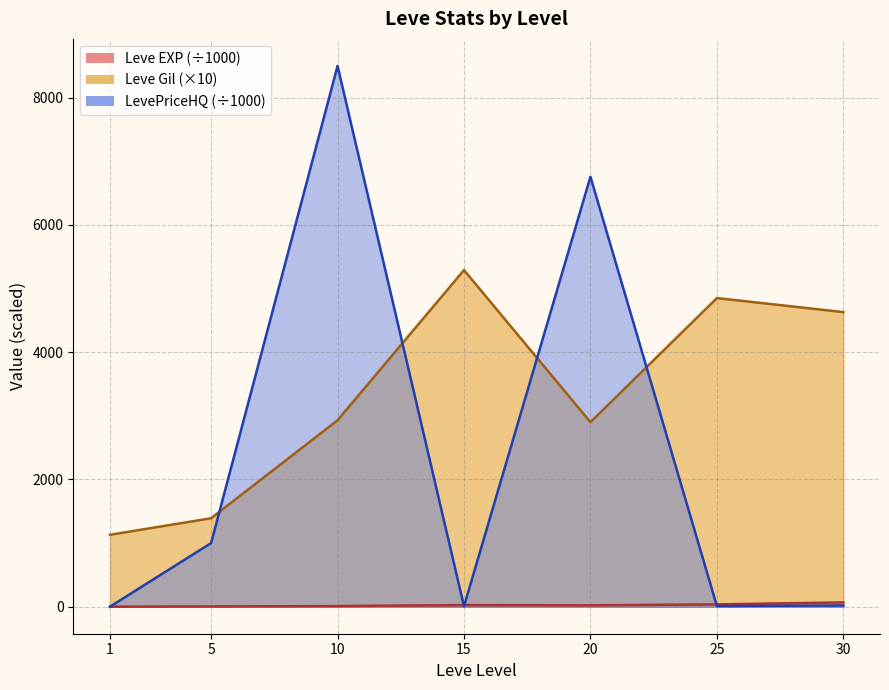

What is the minimum value shown in the chart?

0.6